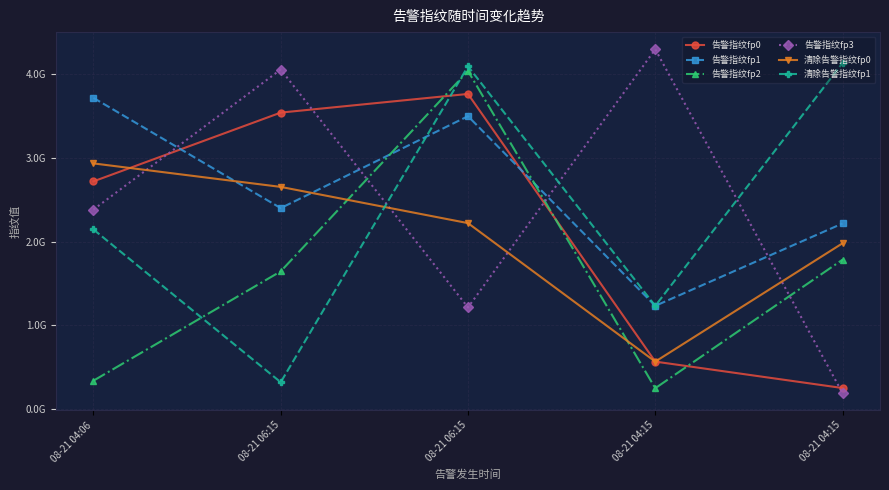

In 告警指纹fp2, how many points are lower than both neighbors (excluding endpoints)?

1